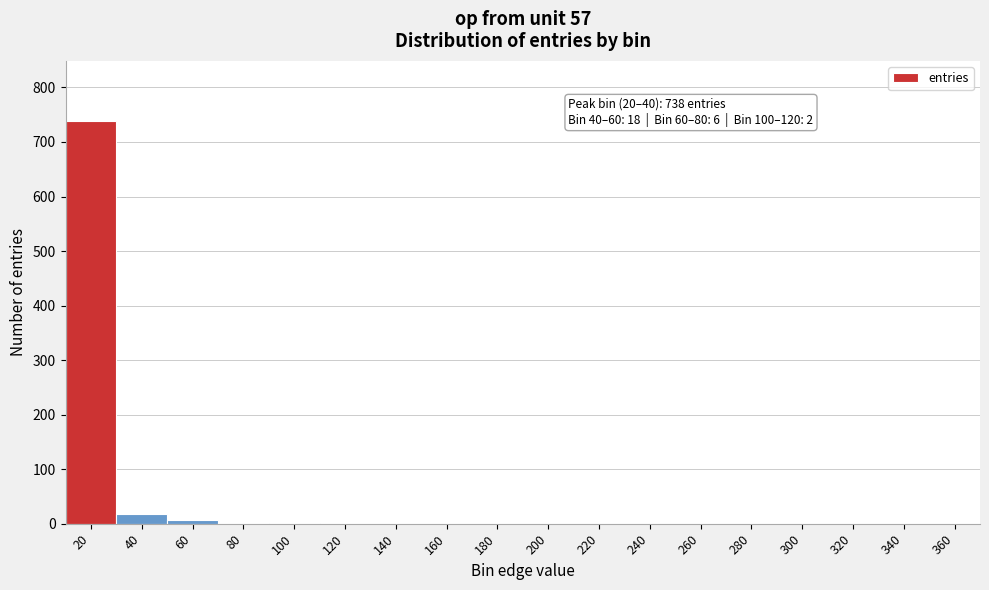

What is the sum of all values?

764